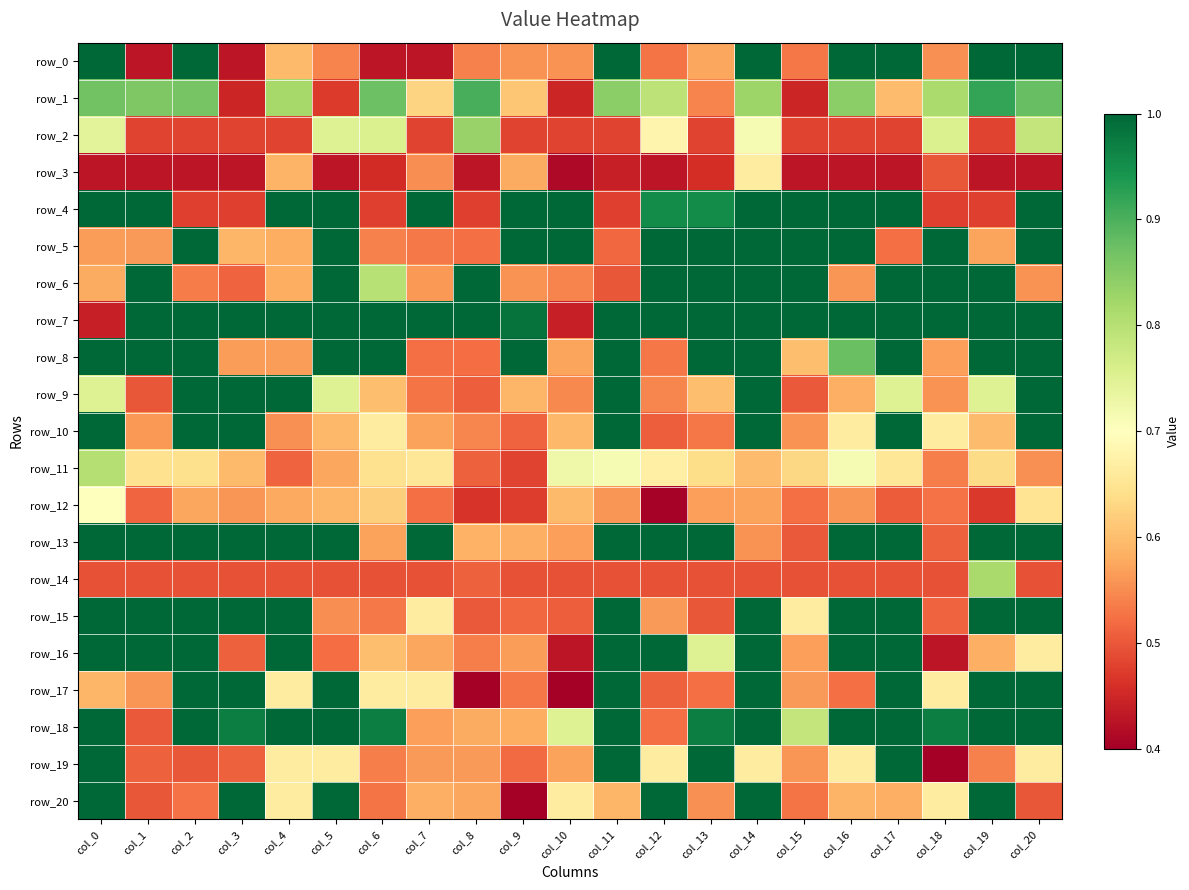

Which series has the largest total across all categories?

row_7